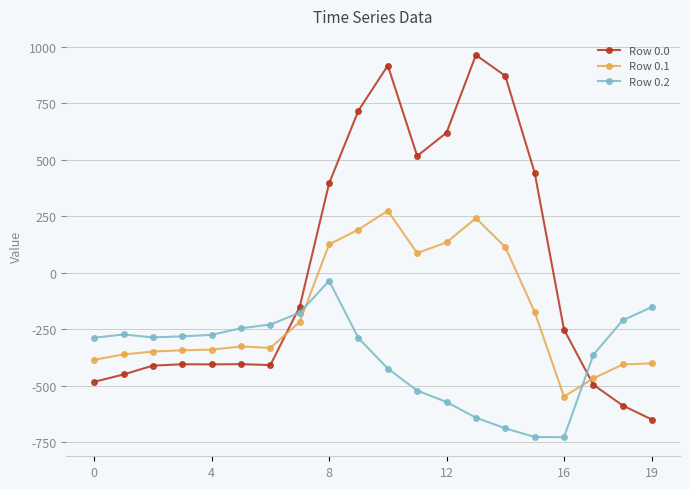

True or false: Row 0.1 has more than 1 interior local peaks.

True